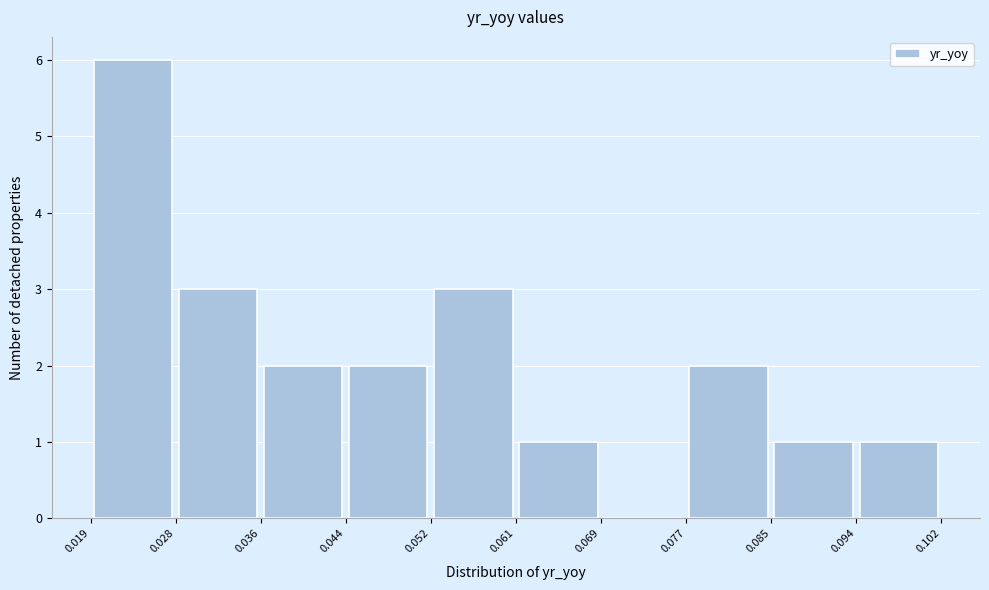

Reading left to right, transcribe this chart: for each bar, give the range it covers on the x-axis and its height. The values are not printed on the chart, so give them approximately, as read against the axis.

0.019 to 0.028: 6
0.028 to 0.036: 3
0.036 to 0.044: 2
0.044 to 0.052: 2
0.052 to 0.061: 3
0.061 to 0.069: 1
0.069 to 0.077: 0
0.077 to 0.085: 2
0.085 to 0.094: 1
0.094 to 0.102: 1